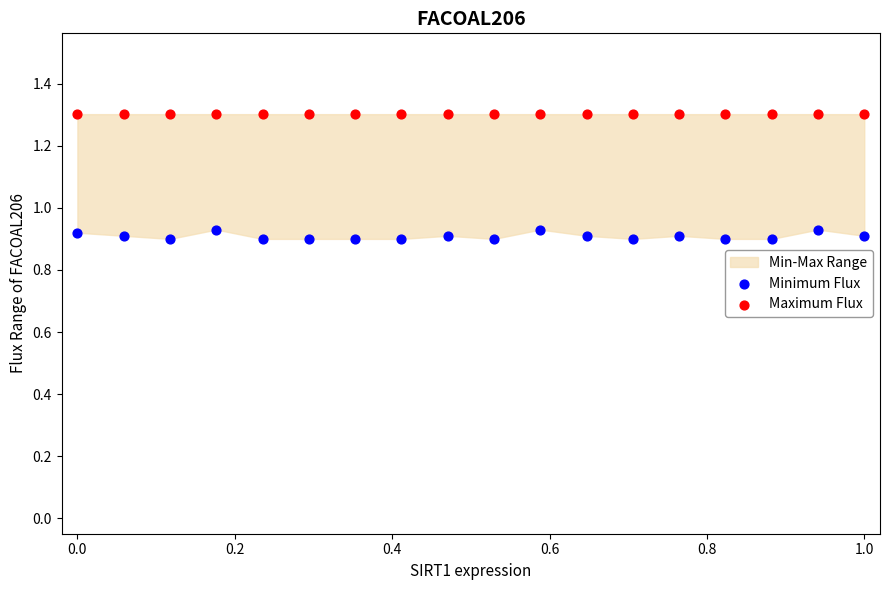

Which series contains the highest Y value?

Maximum Flux